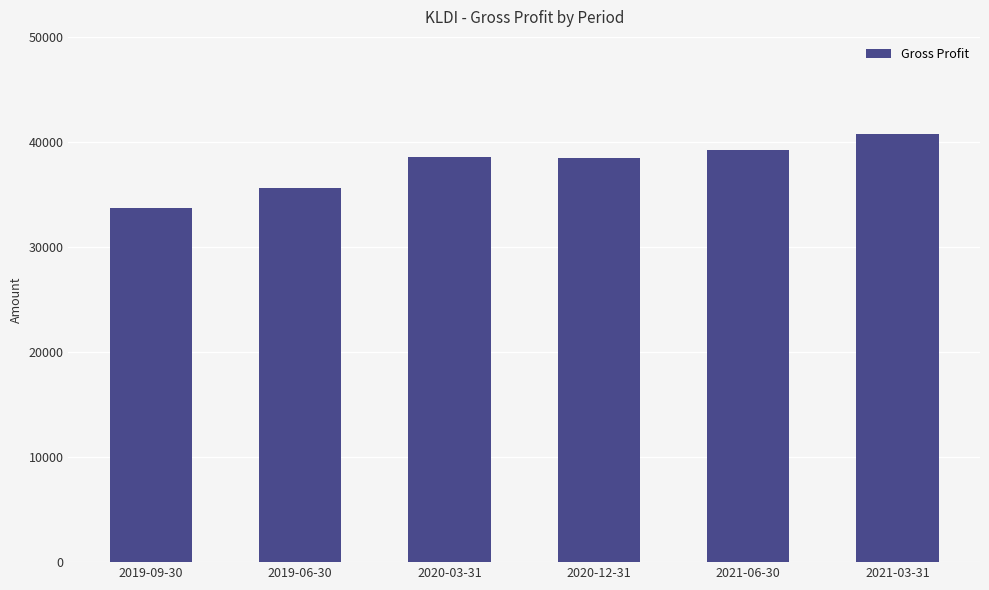

Between 2021-03-31 and 2021-06-30, which is larger?

2021-03-31